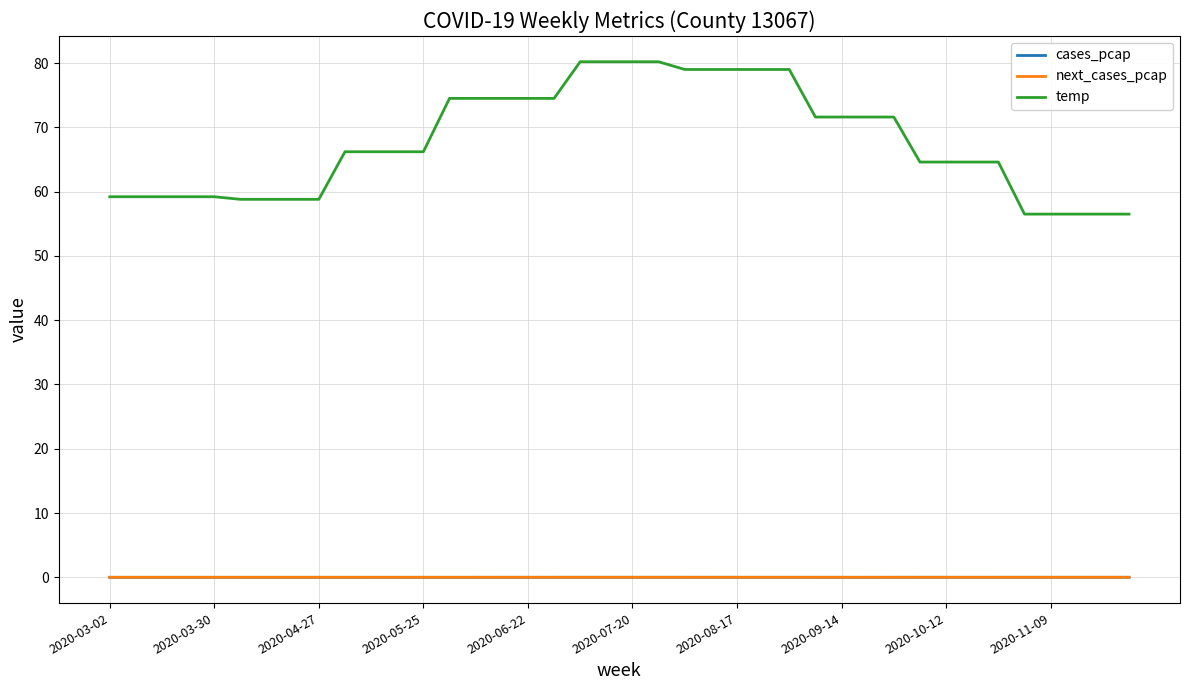

True or false: temp and cases_pcap intersect in this chart.

False